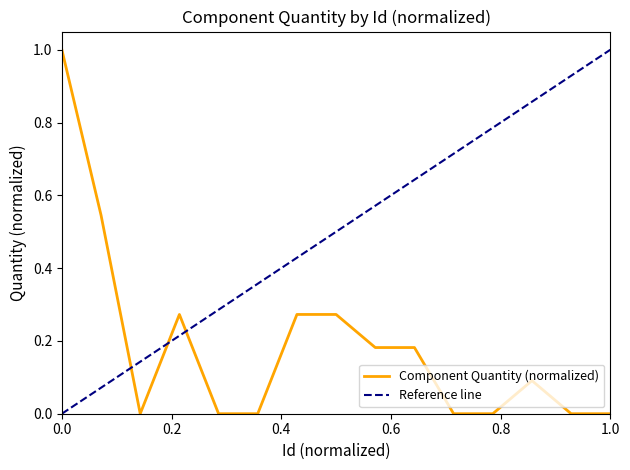

How many distinct data groups are displayed?

1